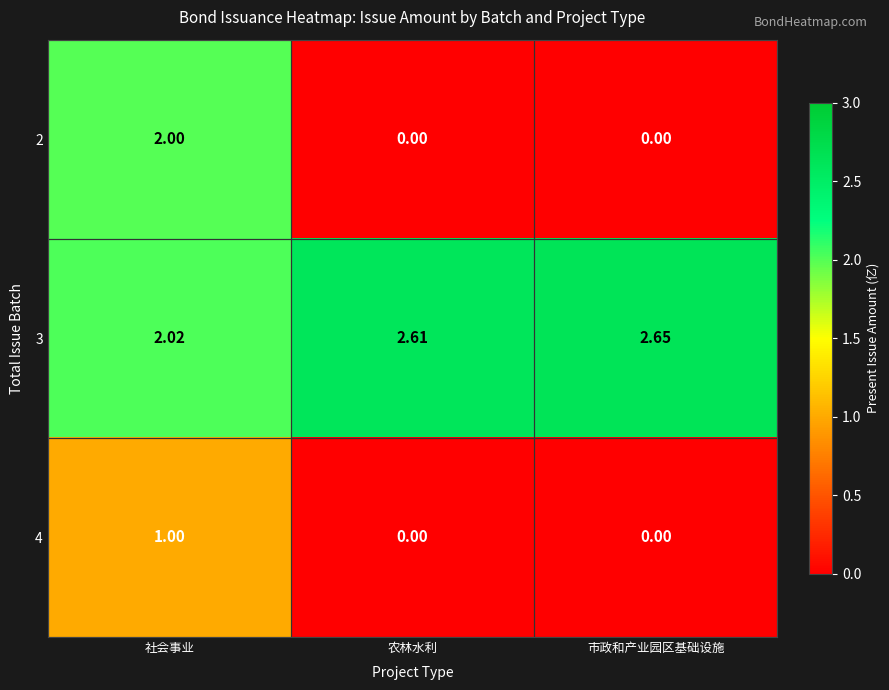

At which category is the sum across all series the highest?

社会事业